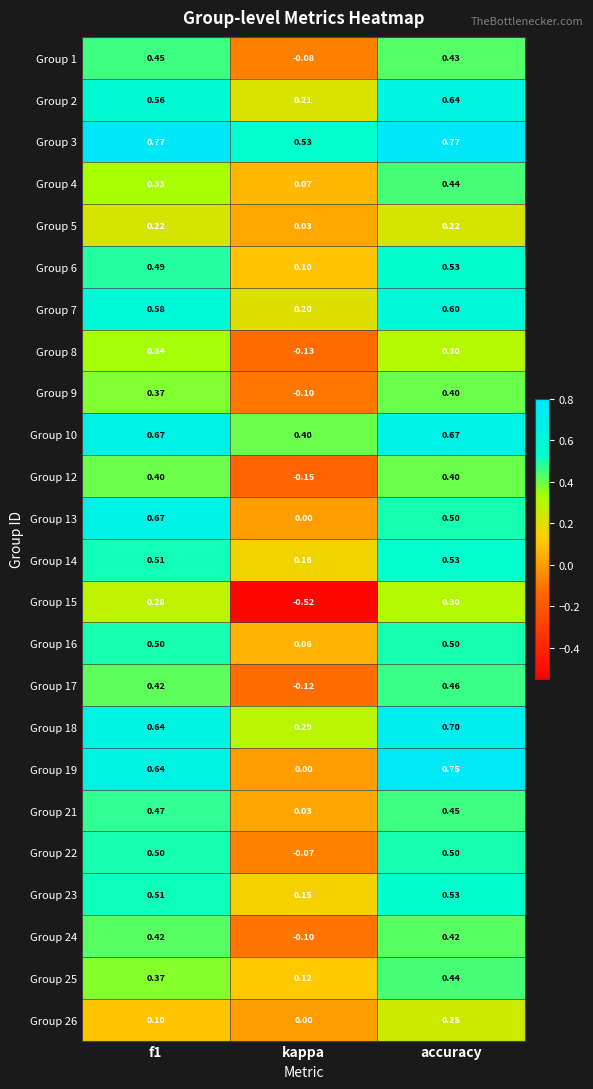

Is the value of Group 8 at f1 greater than the value of Group 17 at accuracy?

No